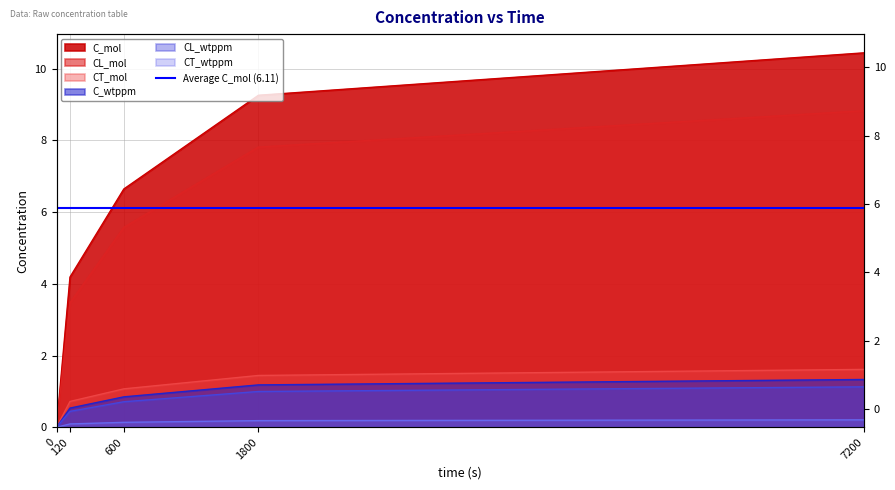

True or false: CT_wtppm and C_wtppm intersect in this chart.

False